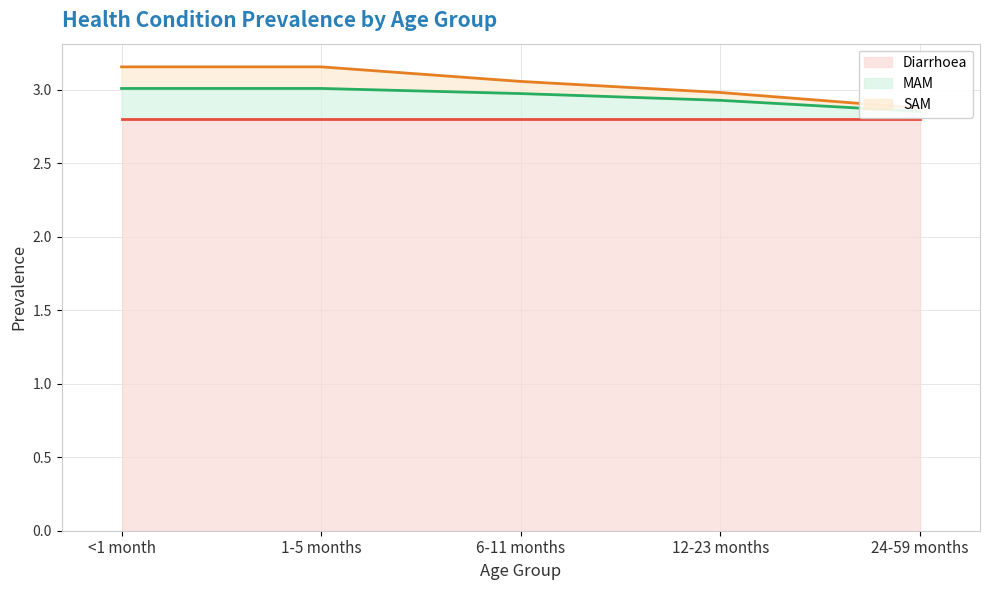

What position from the right is <1 month?

5